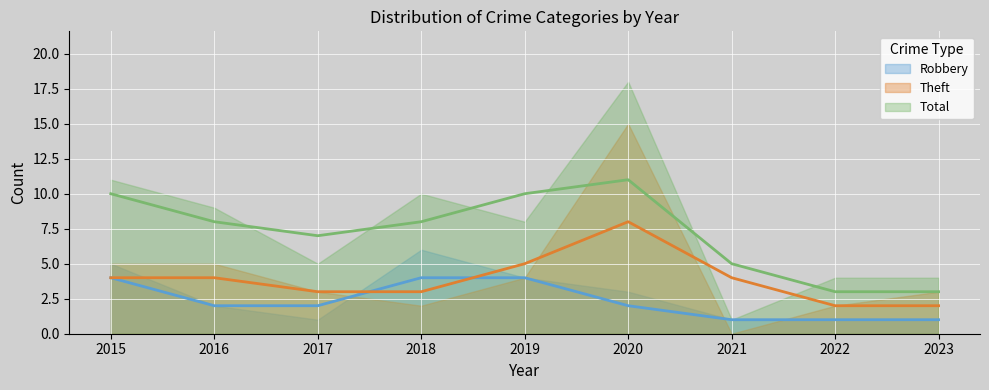

Does the chart display data point markers on the line(s)?

No